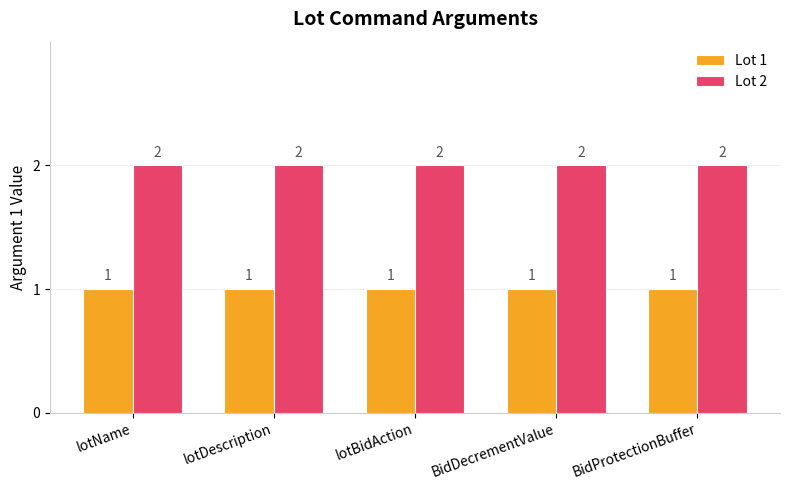

What is the sum of all Lot 1 values?

5